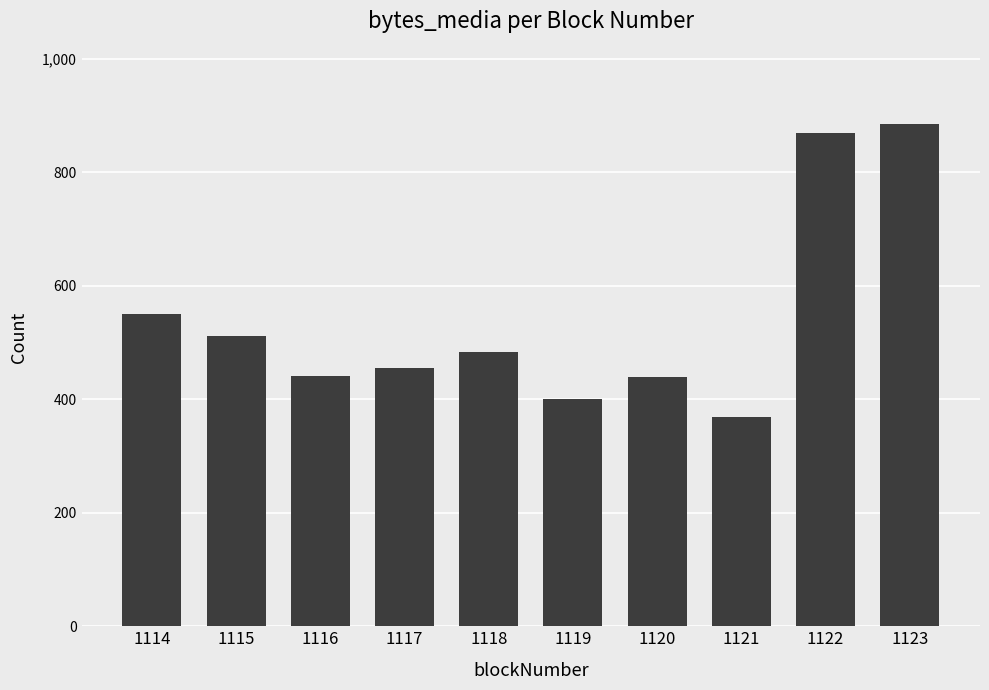

At which label is the value closest to 627?

1114